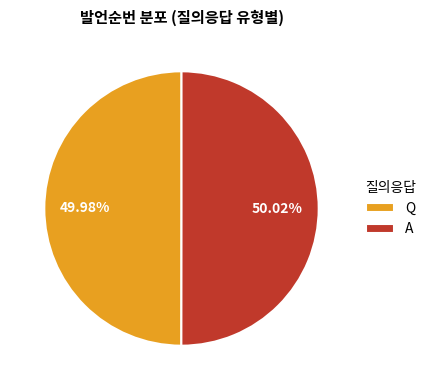

Does any single category account for the majority?

Yes